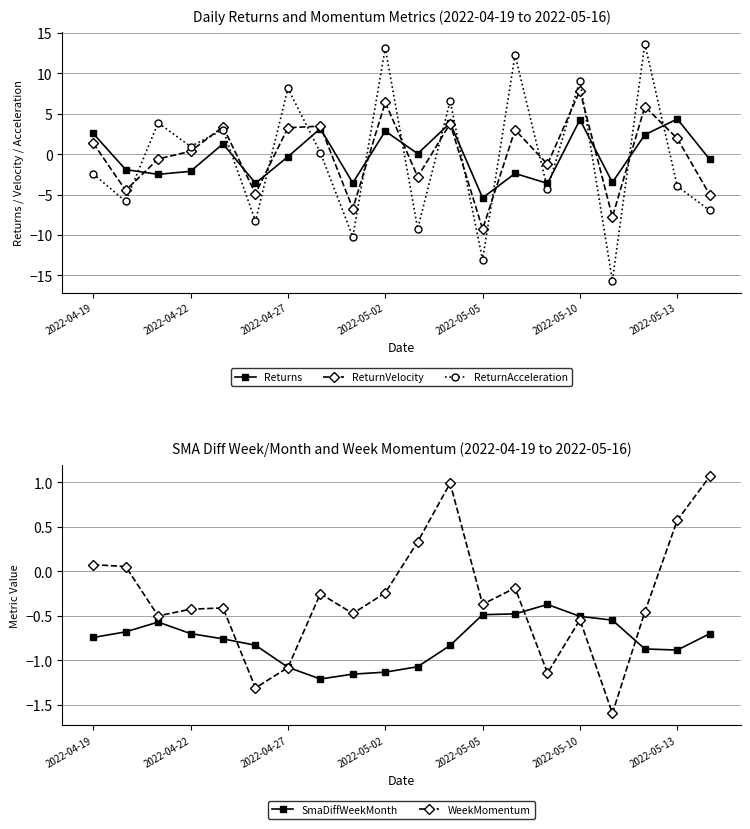

What is the approximate value of WeekMomentum at 17?

-0.5